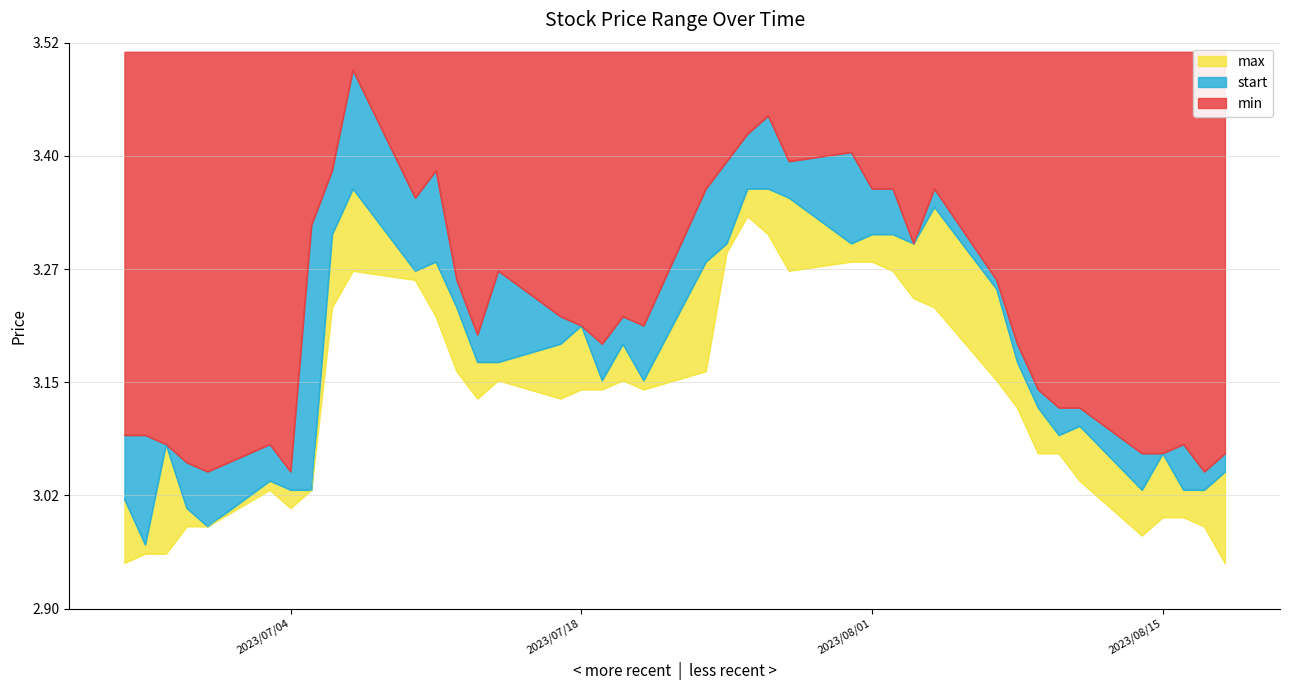

What is the sum of the start values at 2023/07/31 and 2023/08/15?

6.4